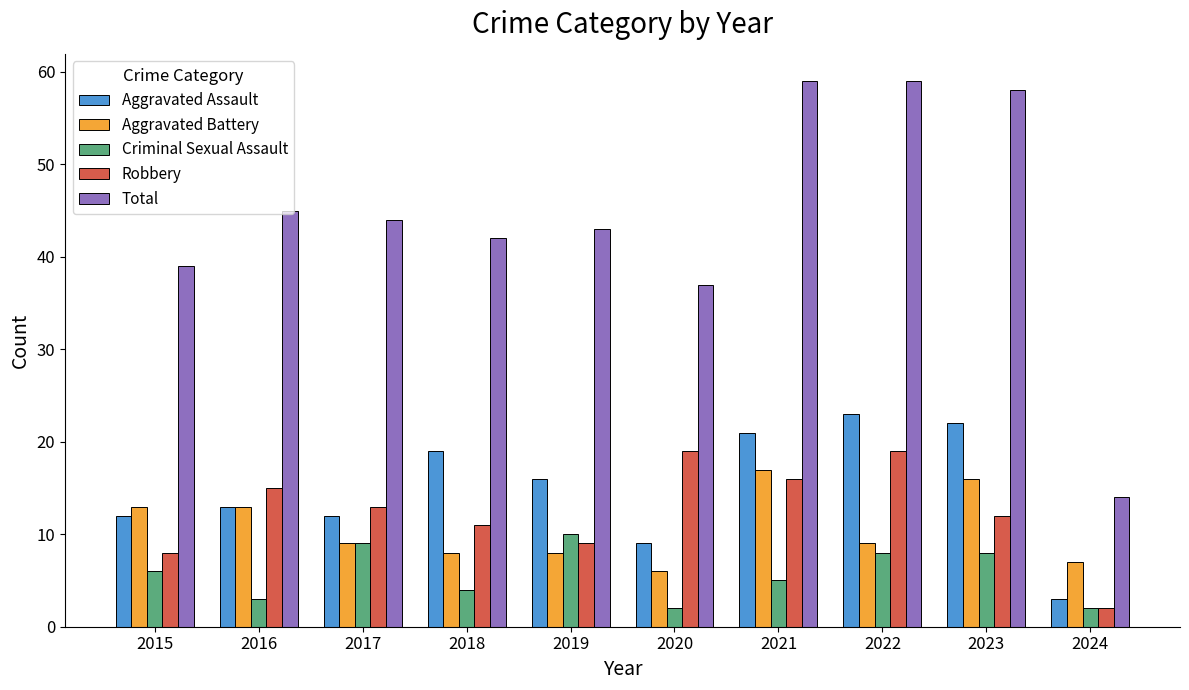

What is the difference between the highest and lowest values at 2015?

33